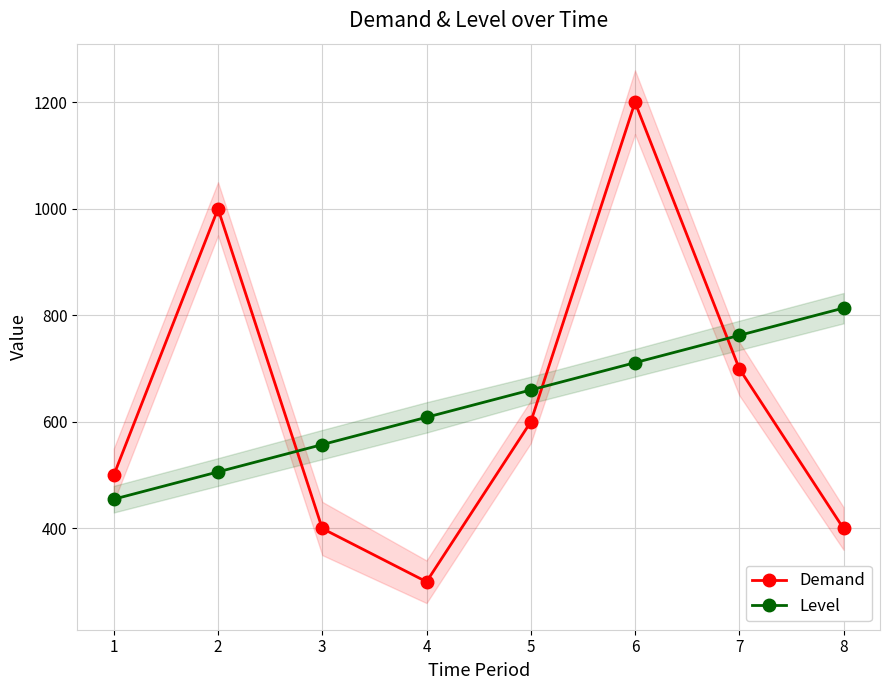

What is the value of the Level point at the 8th from the left?

813.8